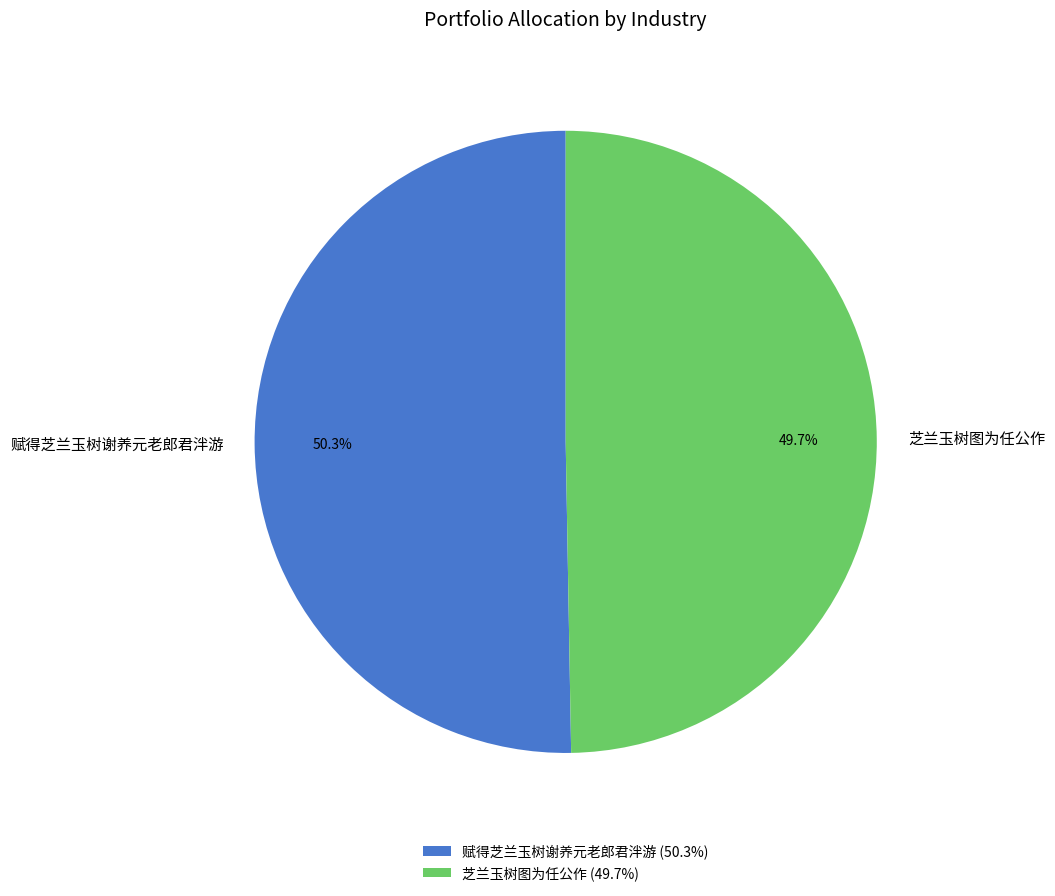

To the nearest percent, what is the difference between the largest and smallest slice percentages?

1%